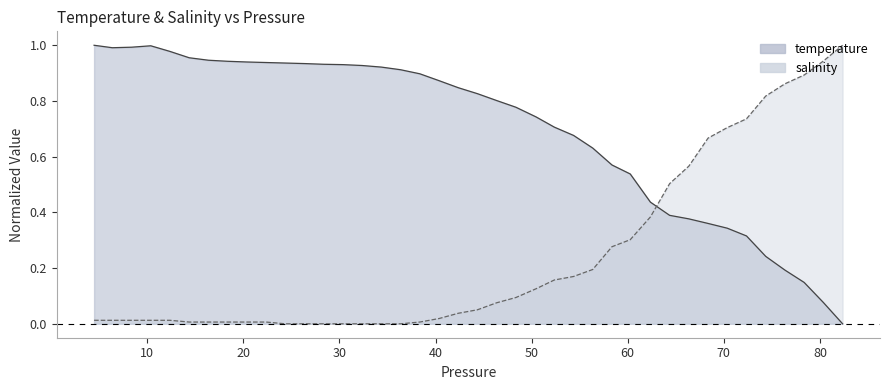

Which series has the largest total across all categories?

temperature